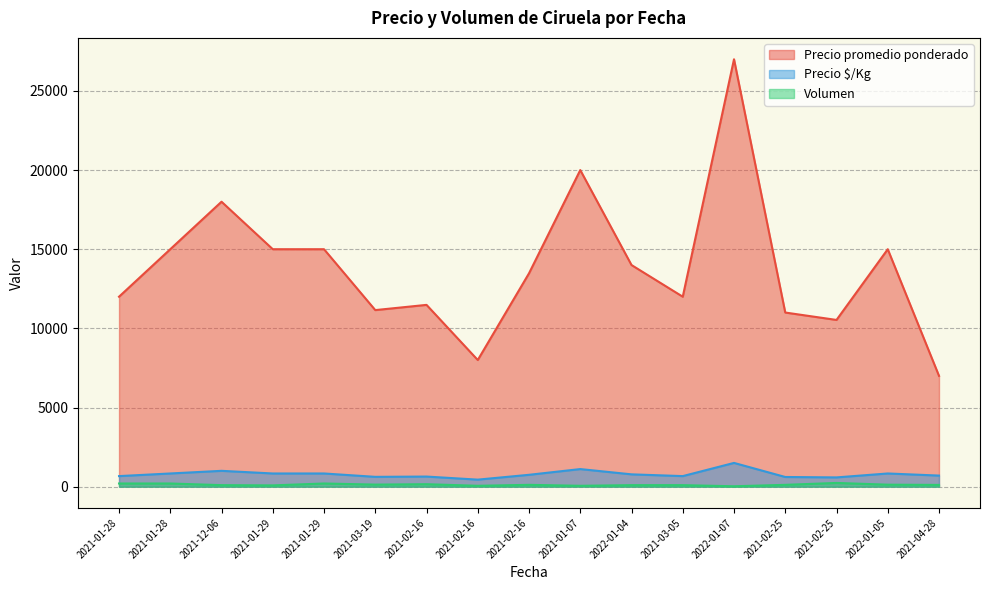

What is the total value across all series at 2021-04-28?

7810